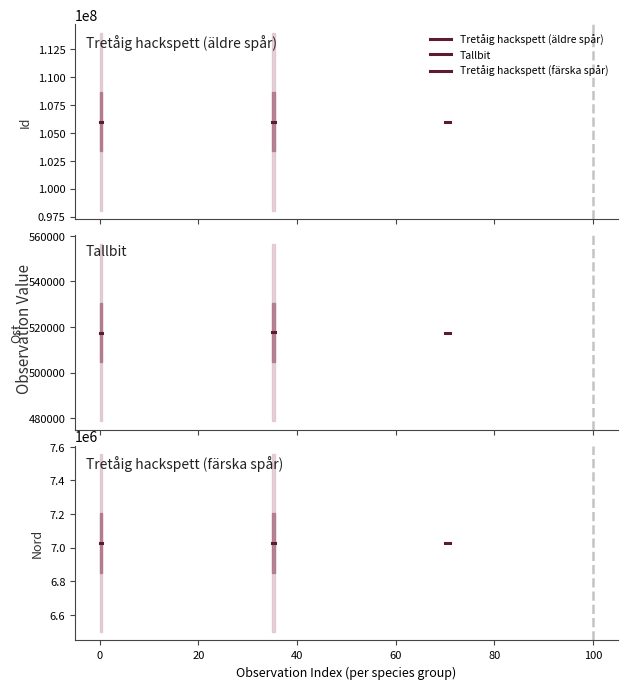

How many lines are shown in the chart?

3